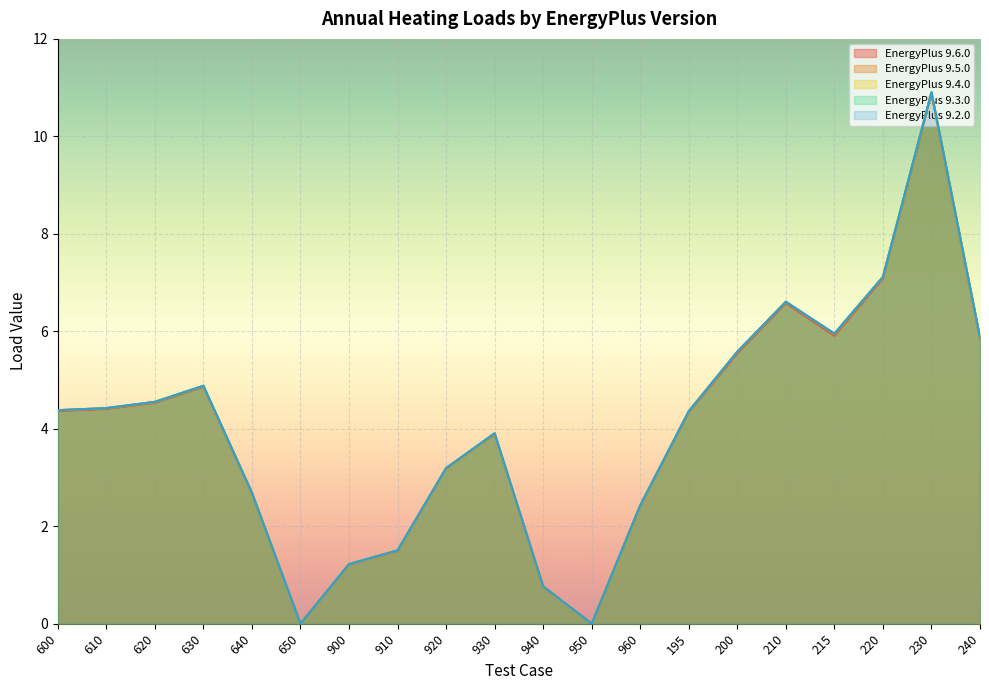

True or false: EnergyPlus 9.5.0 has more than 0 points higher than both neighbors.

True